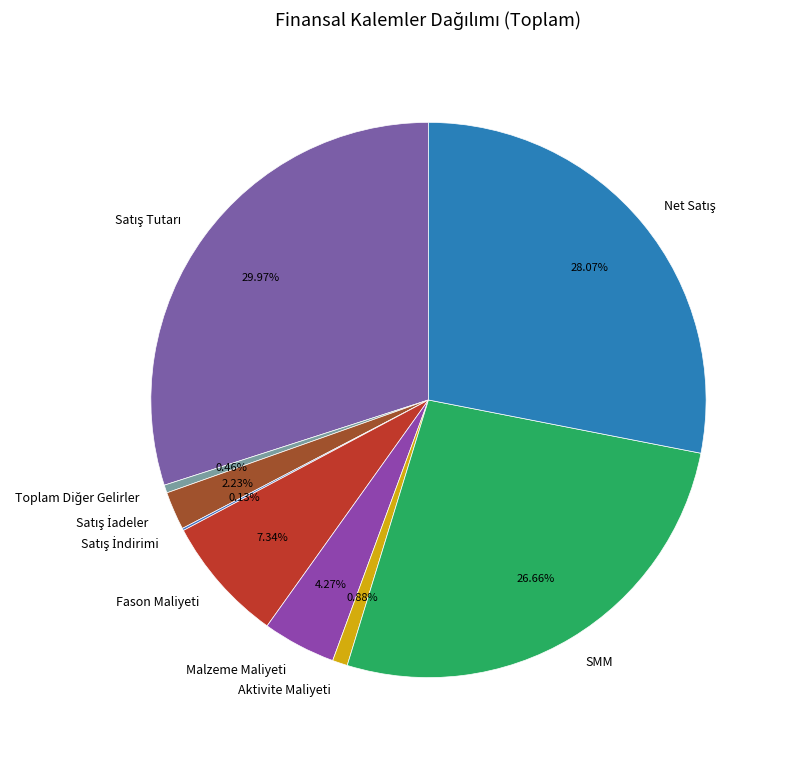

Do Fason Maliyeti and Aktivite Maliyeti together represent more than half of the pie?

No